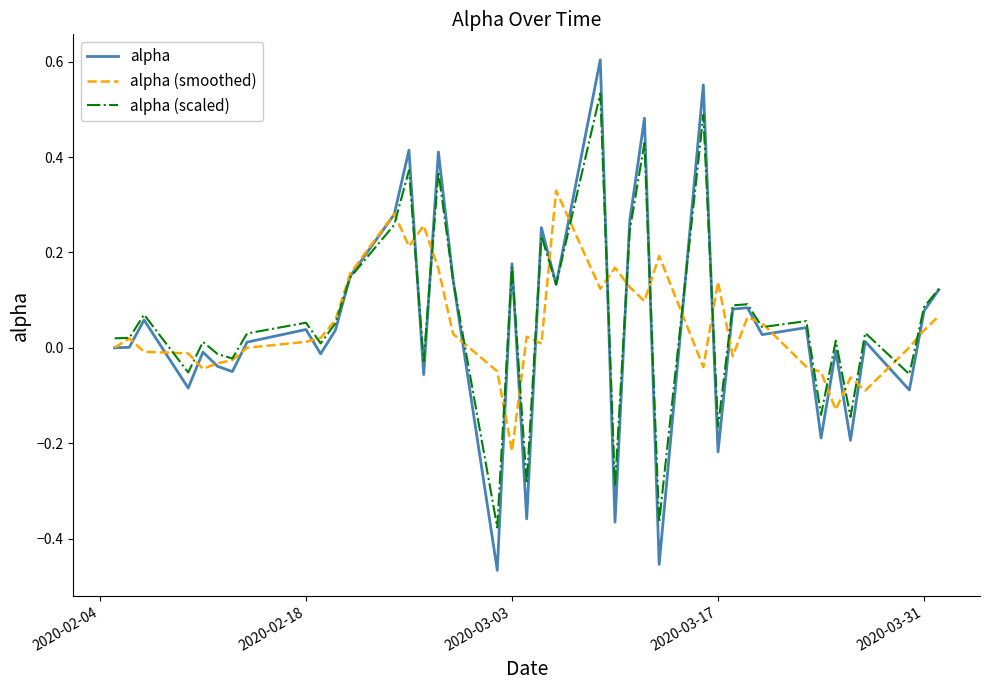

Rank the series by their maximum value, from highest to lowest.

alpha, alpha (scaled), alpha (smoothed)